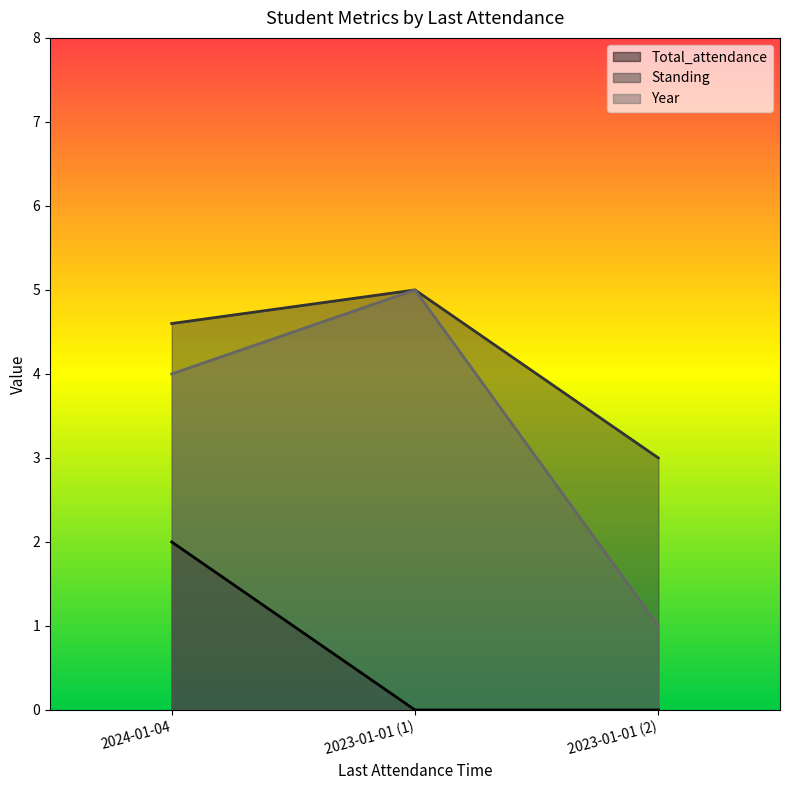

What are all the series names shown in the legend?

Total_attendance, Standing, Year